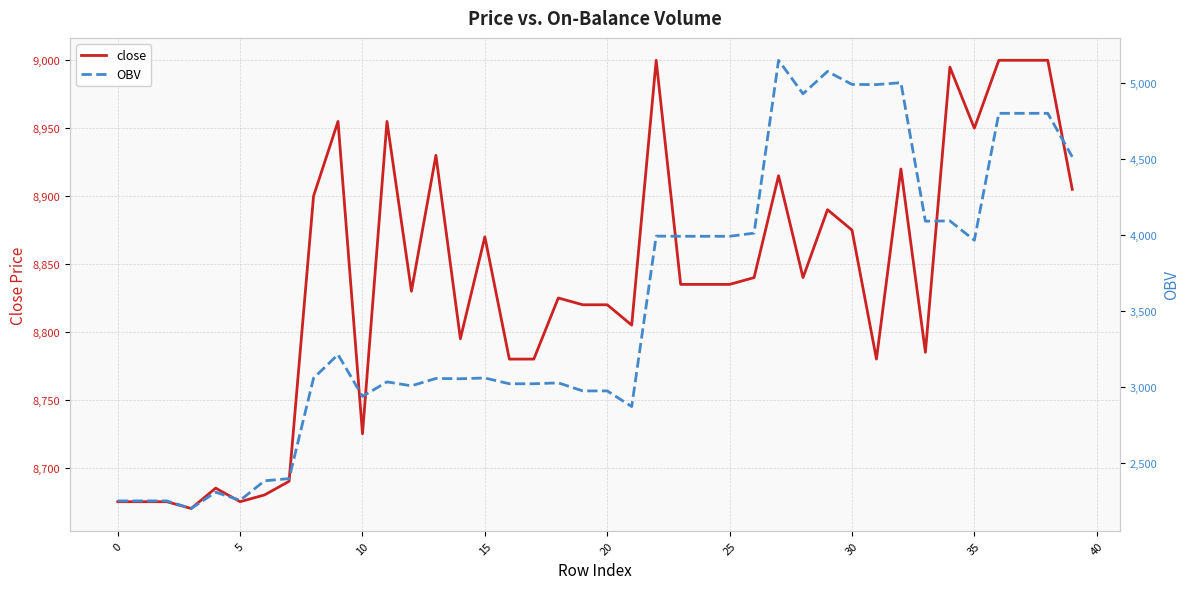

The close series shows 12916 at 15. True or false?

False